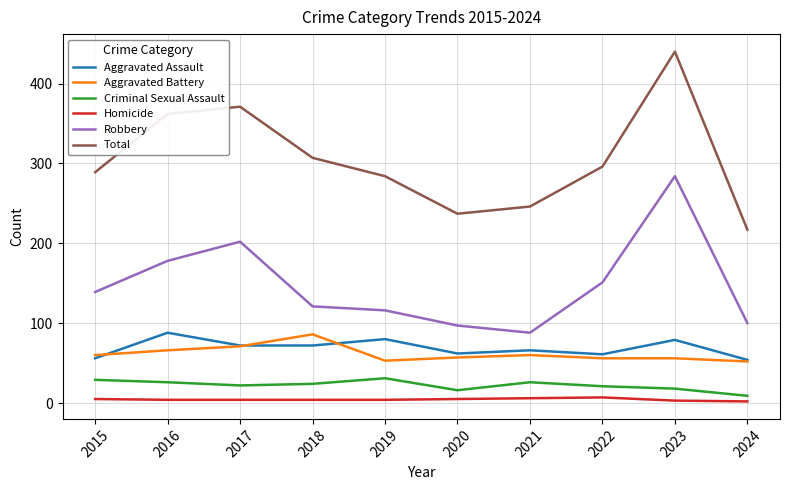

Is the value of Robbery at 2022 greater than the value of Aggravated Assault at 2024?

Yes